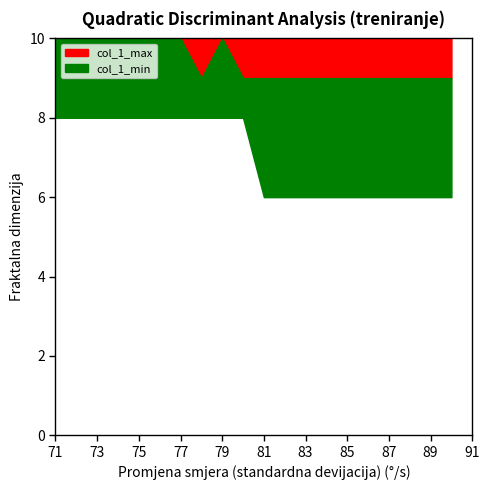

What is the spread (max minus min) of values at 75?

2